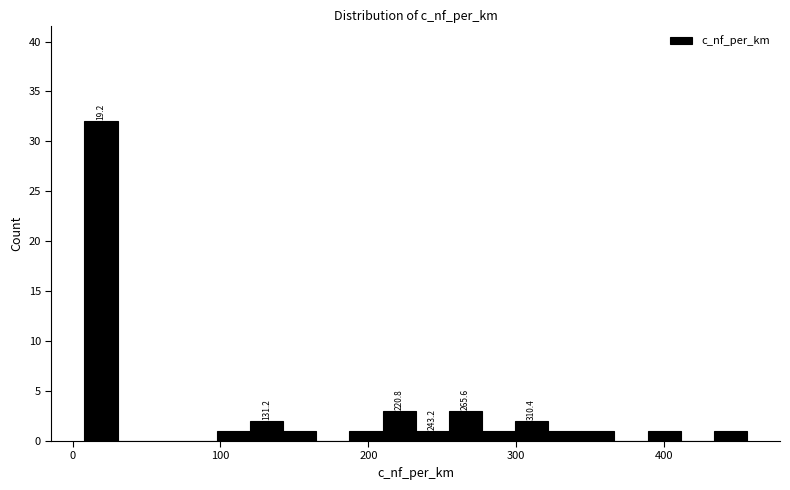

Read against the x-axis, roughly where is the centre of the tallest bar?

20